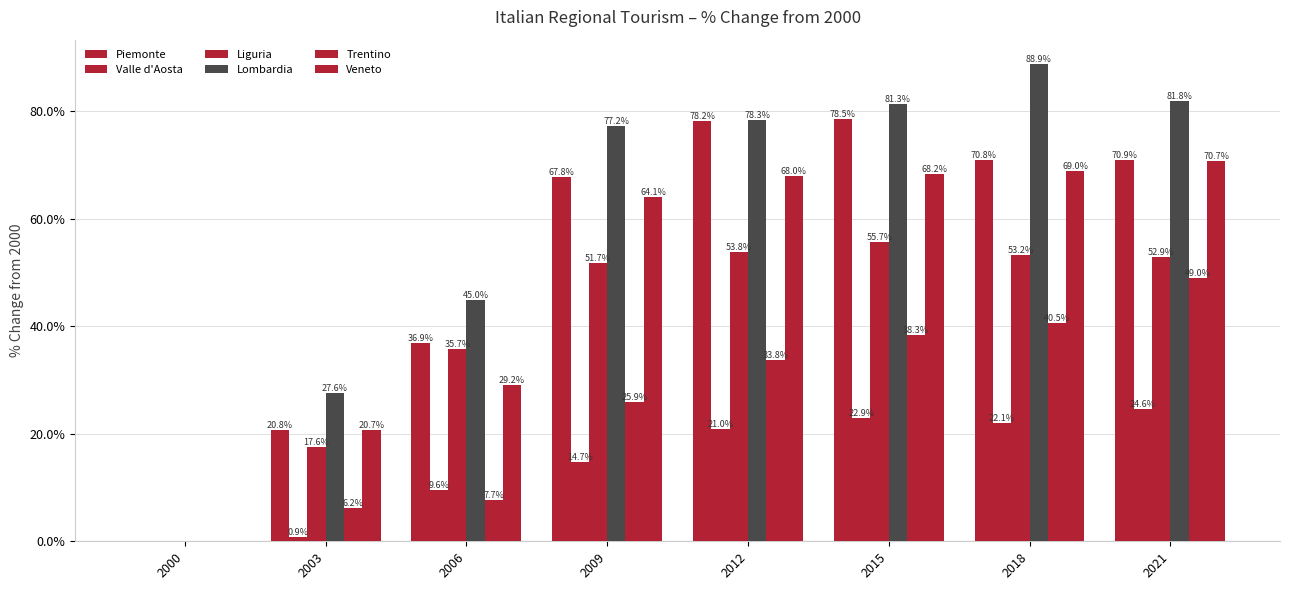

What is the greatest value displayed?

88.9